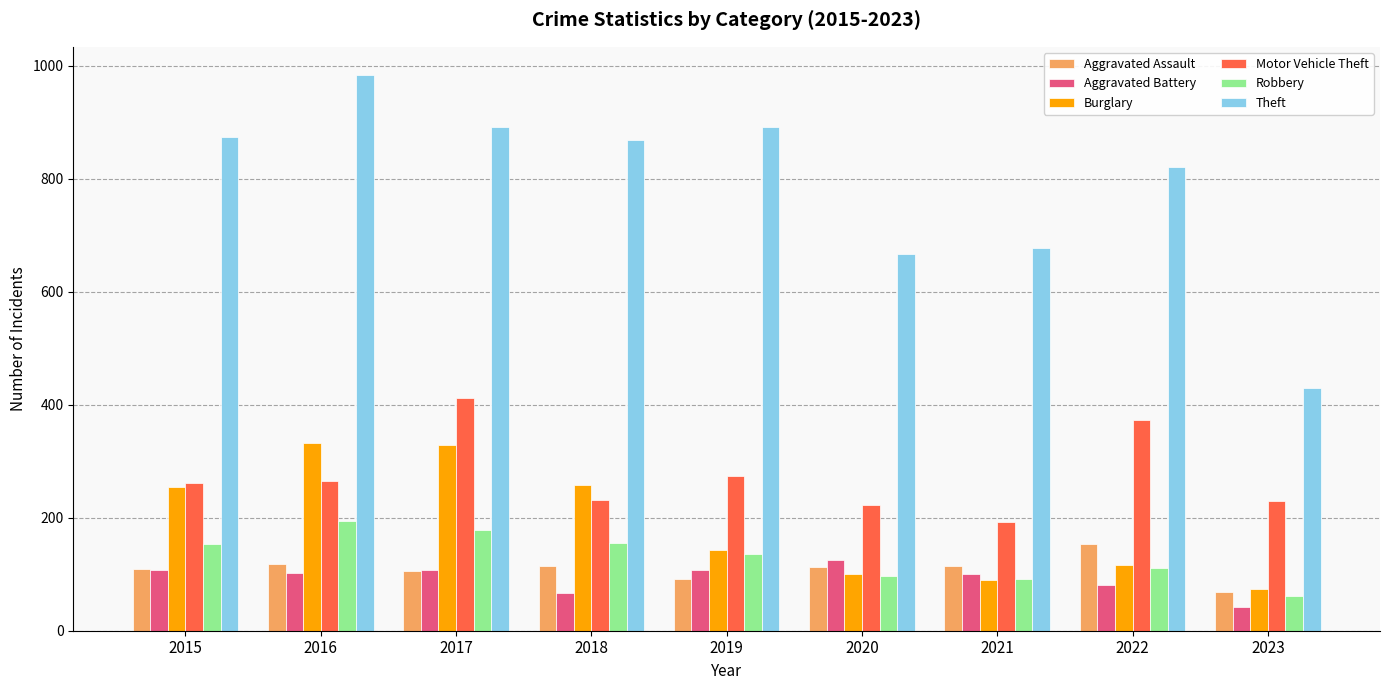

Does the chart contain any negative values?

No